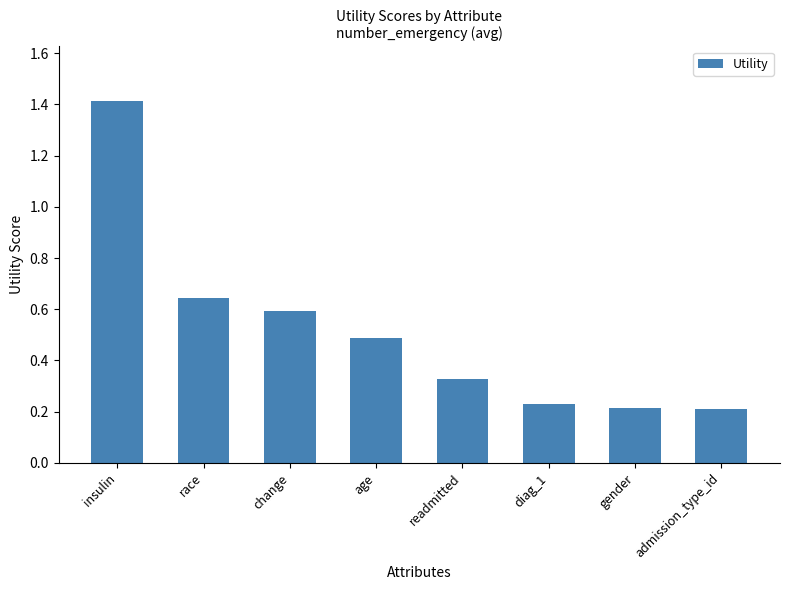

Is it true that the value at race is 0.9?

False